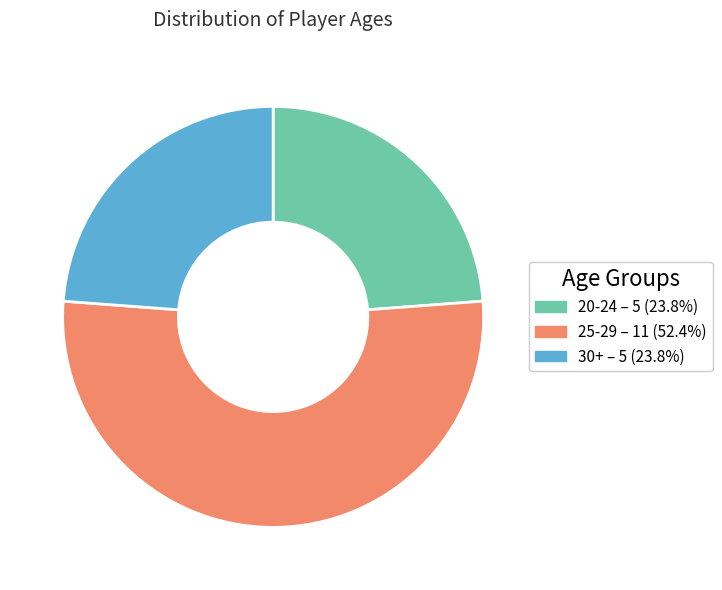

Is there a majority slice in this chart?

Yes